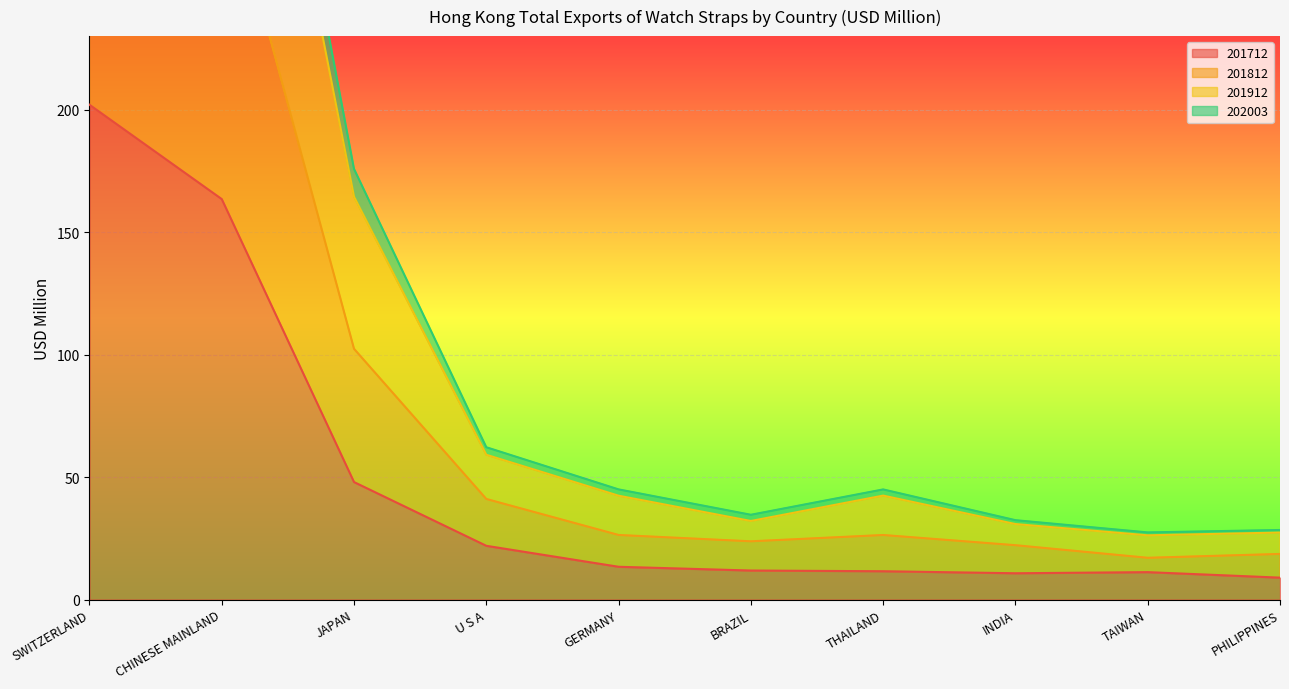

What is the smallest value displayed?

8.9